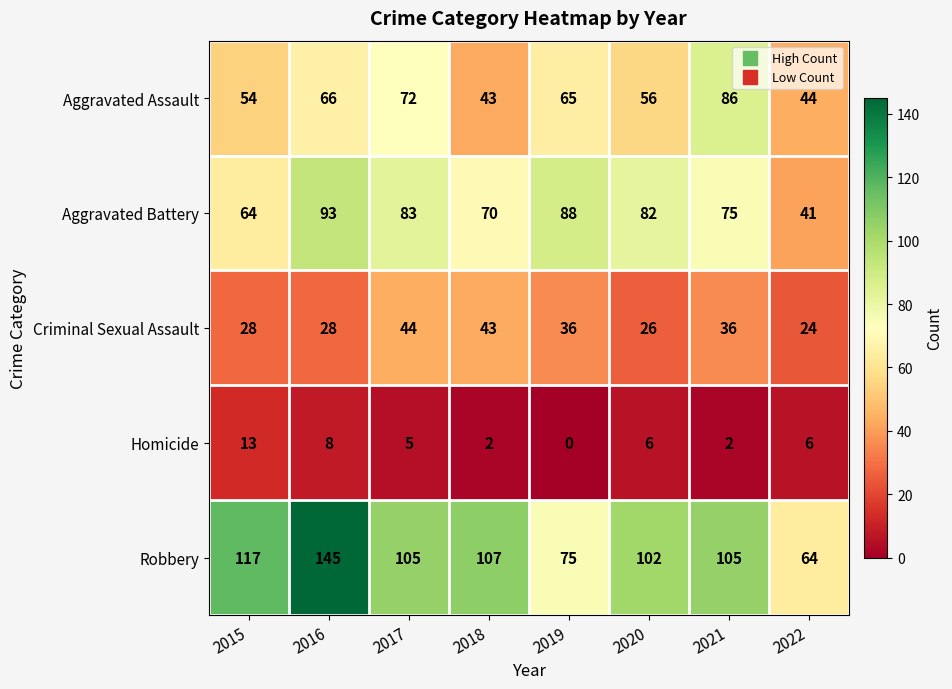

Which category has the highest value across all series?

2016